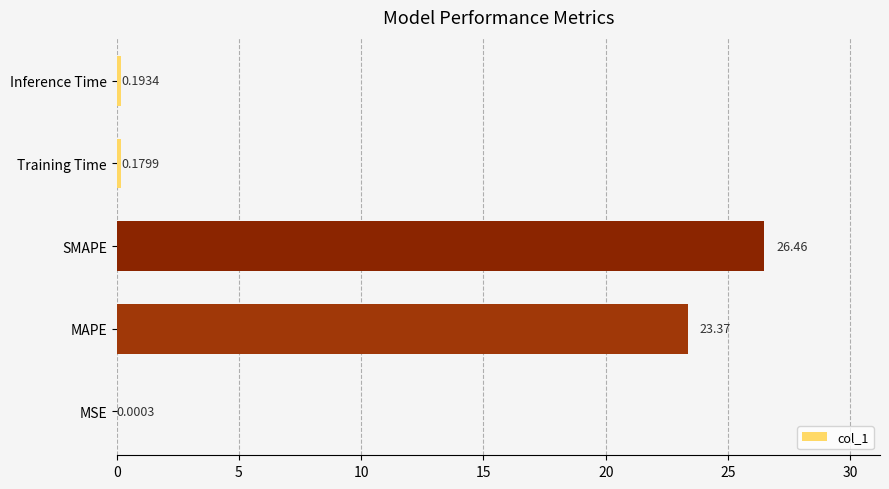

What is the sum of all values?

50.2